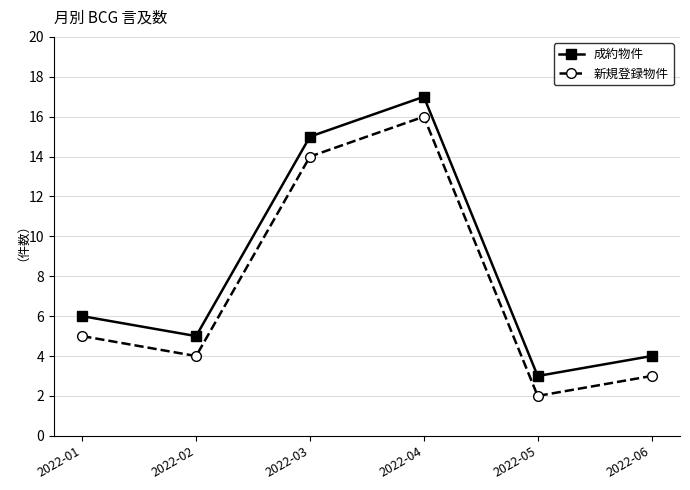

What is the value of the 新規登録物件 point at the 6th from the left?

3